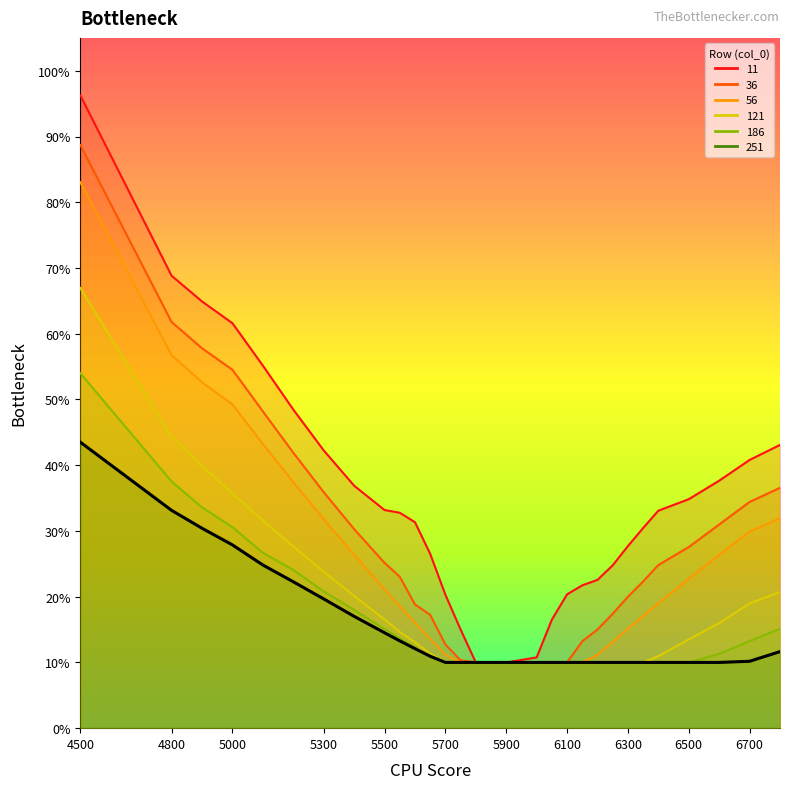

What are all the series names shown in the legend?

11, 36, 56, 121, 186, 251